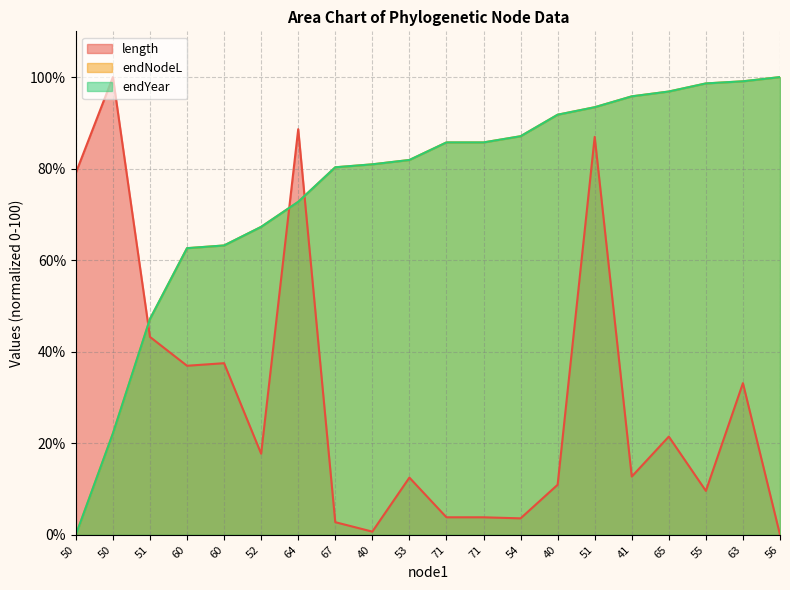

Which series ends up on top after the final intersection of length and endYear?

endYear